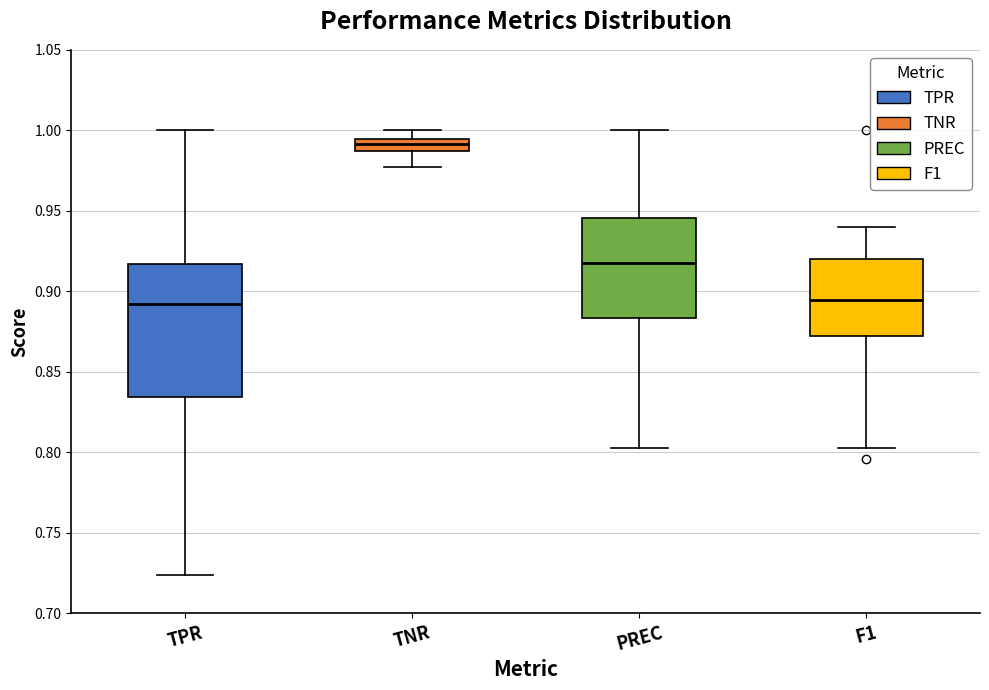

Where does the upper whisker of the box for F1 end on the y-axis? The values are not printed on the chart, so give them approximately, as read against the axis.

0.940